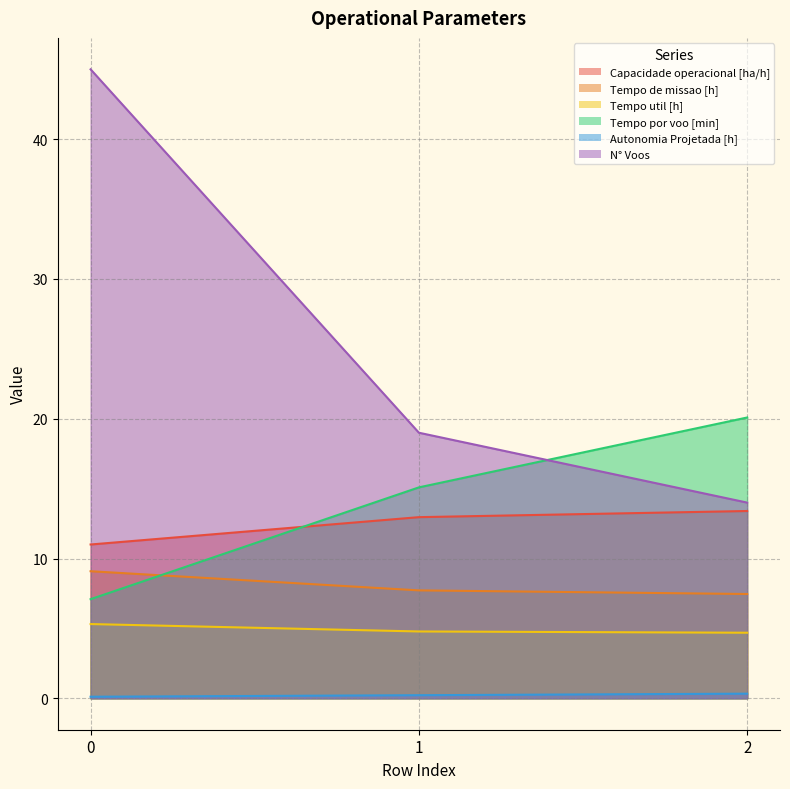

List the series in order of their peak value, highest first.

N° Voos, Tempo por voo [min], Capacidade operacional [ha/h], Tempo de missao [h], Tempo util [h], Autonomia Projetada [h]